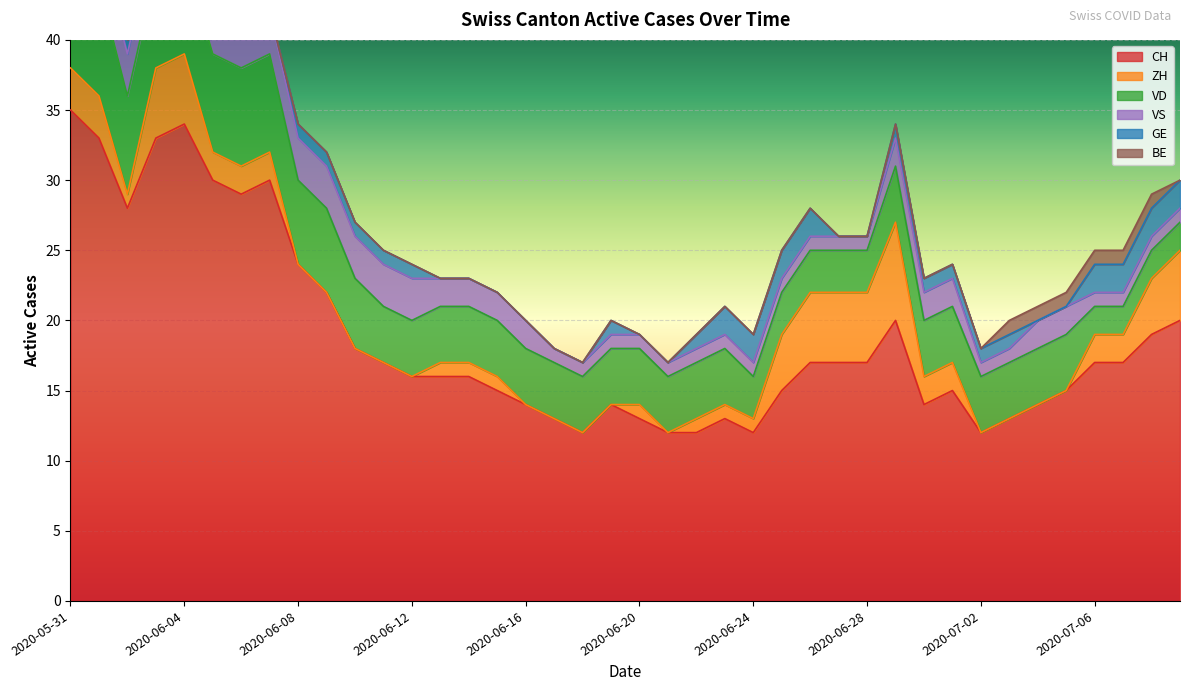

How many lines are shown in the chart?

6